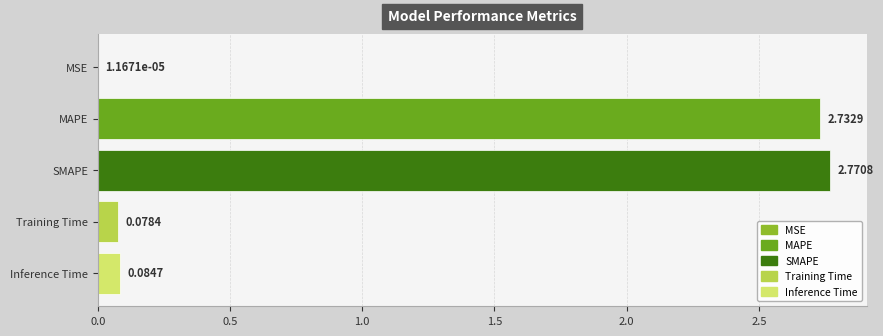

At which label is the value closest to 1?

Inference Time